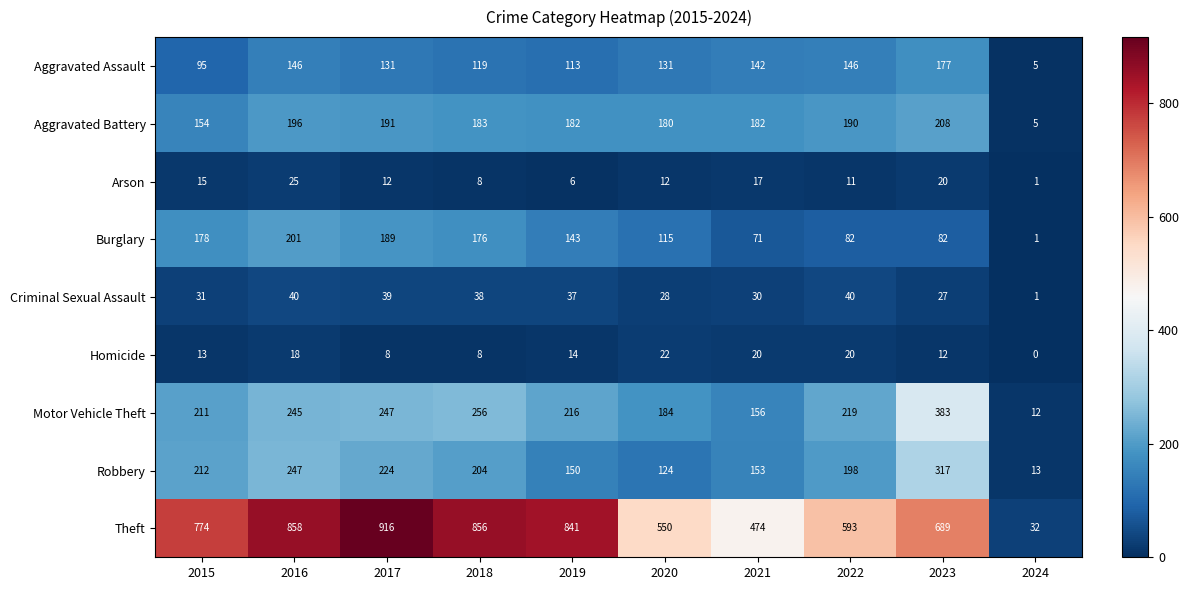

Where does the Aggravated Assault series first go above 131?

2016